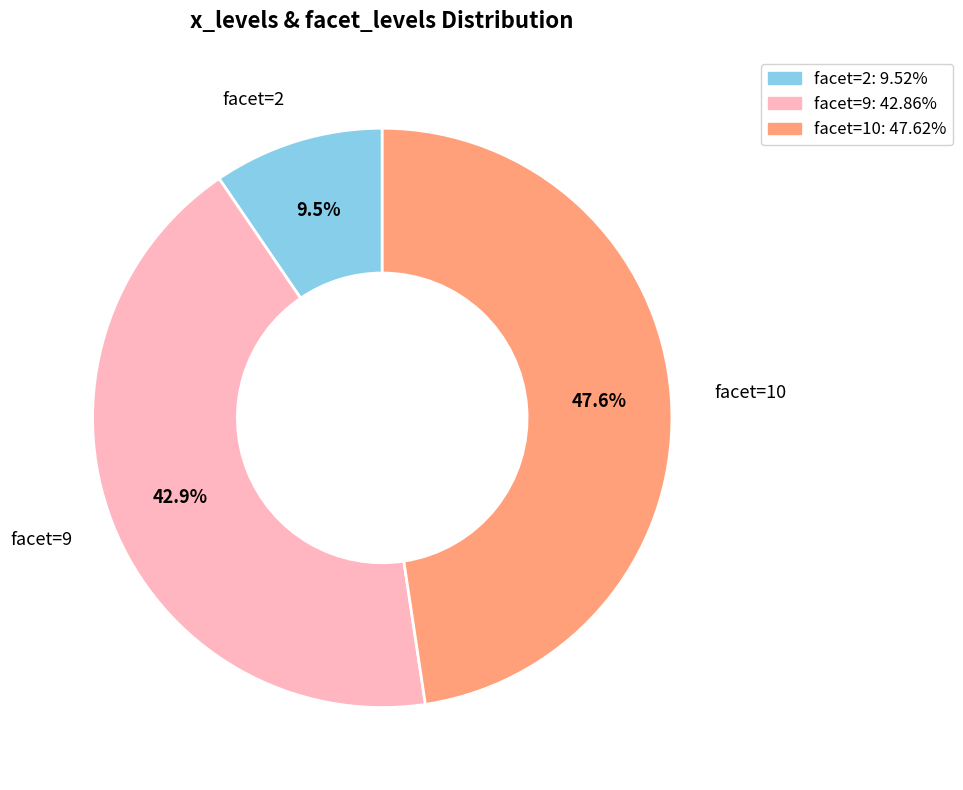

Approximately how many times larger is the value at facet=10: 47.62% compared to facet=9: 42.86%?

1.1